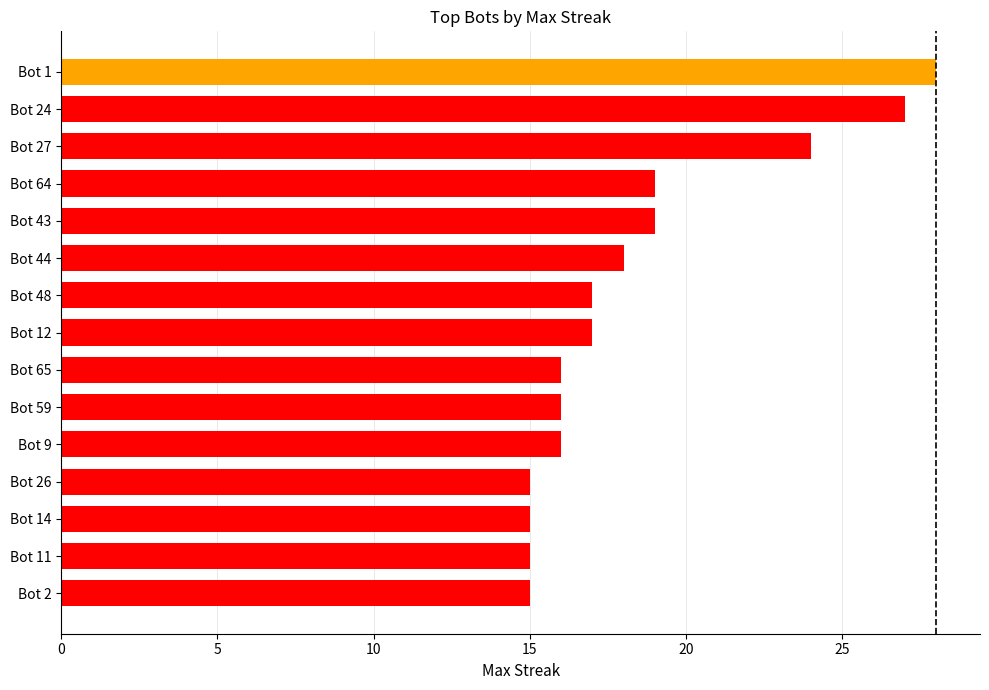

What is the change in value from Bot 64 to Bot 11?

-4